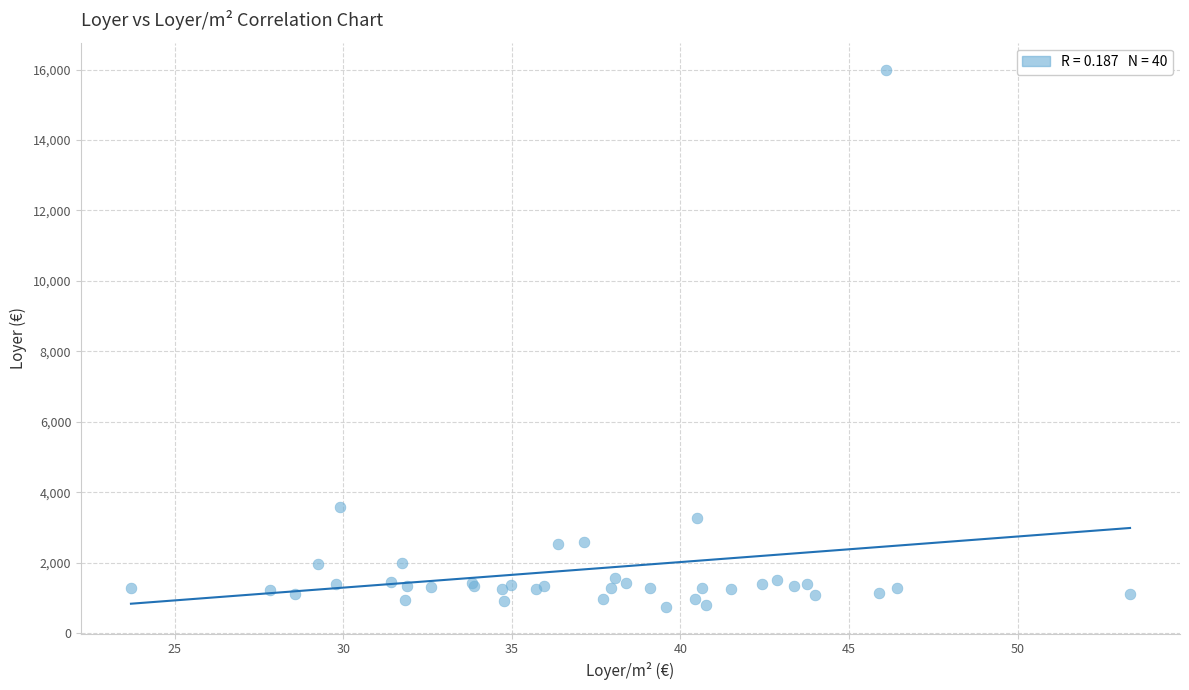

What Y value in the scatter plot is closest to 8376?

3587